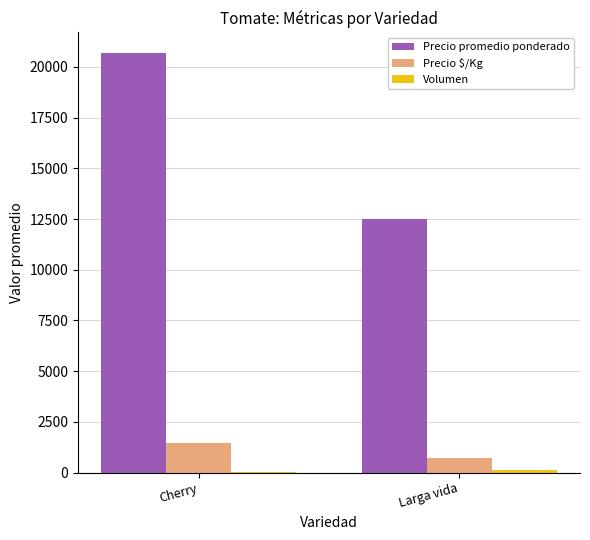

What is the sum of all Precio promedio ponderado values?

33158.5